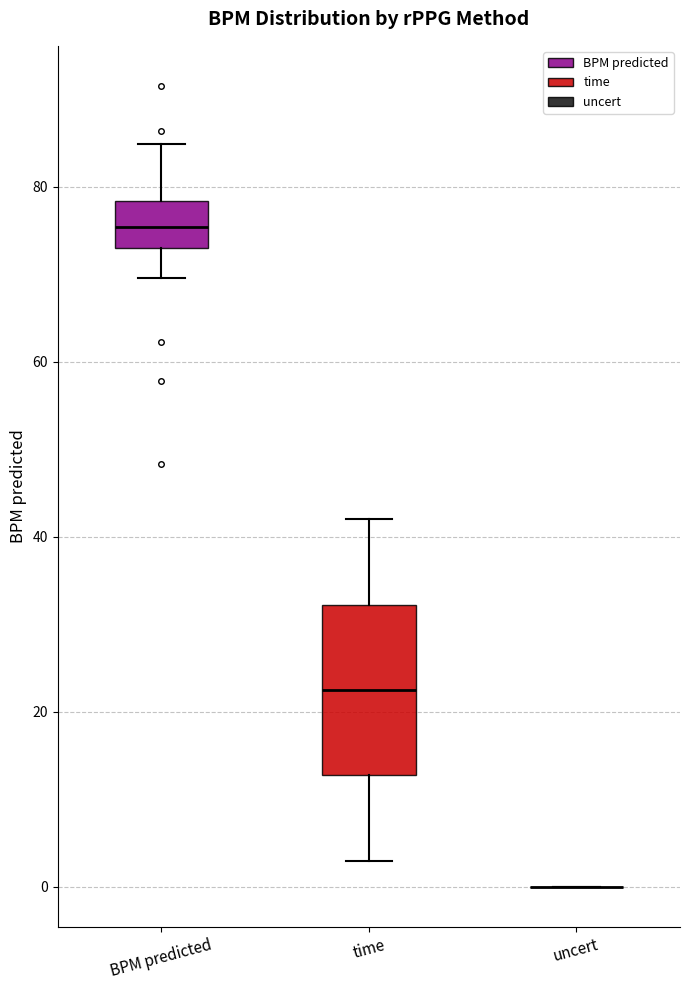

Reading left to right, transcribe this box plot: for each box, give where its median line is, the range the box spans, and where its two whiskers end, as read against the y-axis. The values are not printed on the chart, so give them approximately, as read against the axis.

BPM predicted: median 76, box 74 to 78, whiskers 70 to 84
time: median 22, box 12 to 32, whiskers 4 to 42
uncert: box collapsed to a line at 0, whiskers 0 to 0